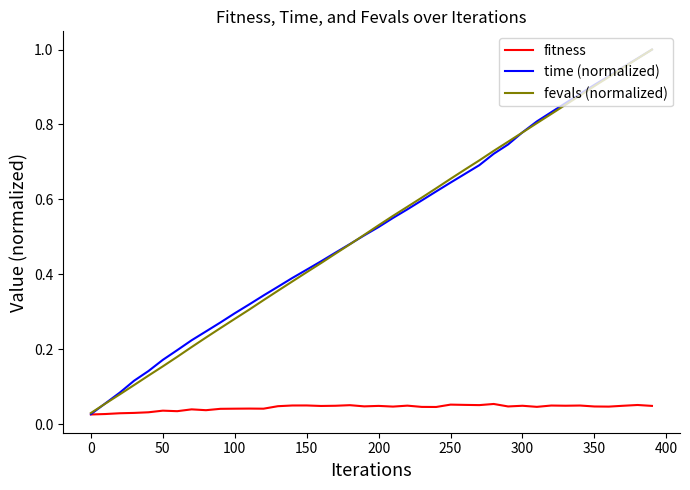

Which series has the widest spread of values?

time (normalized)